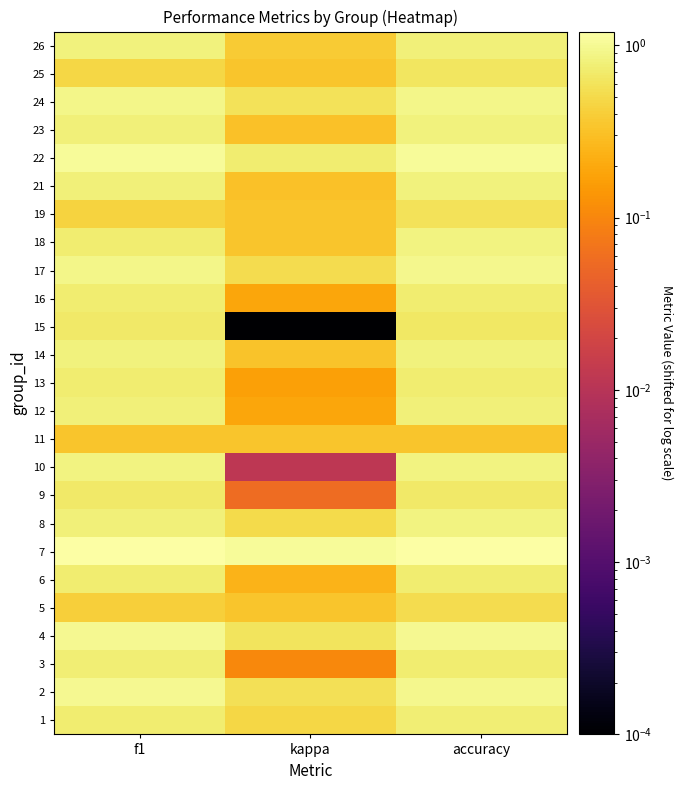

At how many categories does at least one series exceed 0?

3